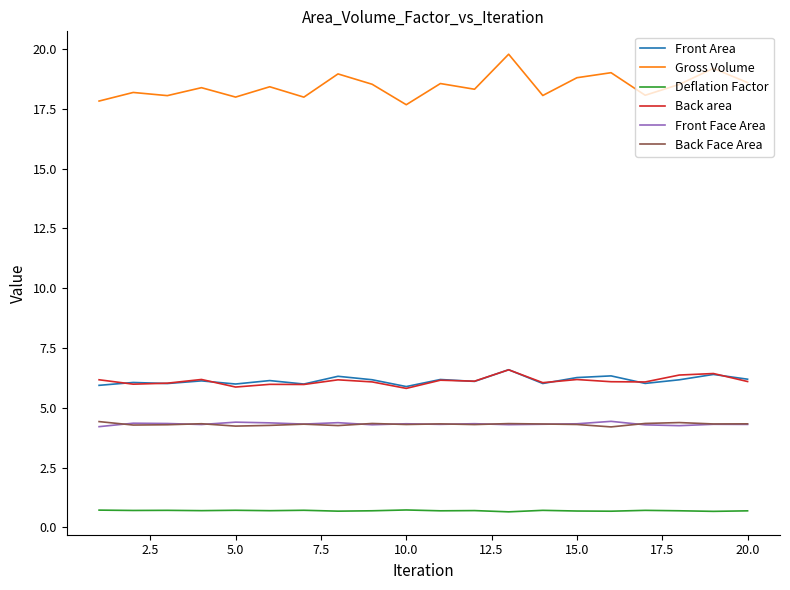

Which series has the largest range (max minus min)?

Gross Volume